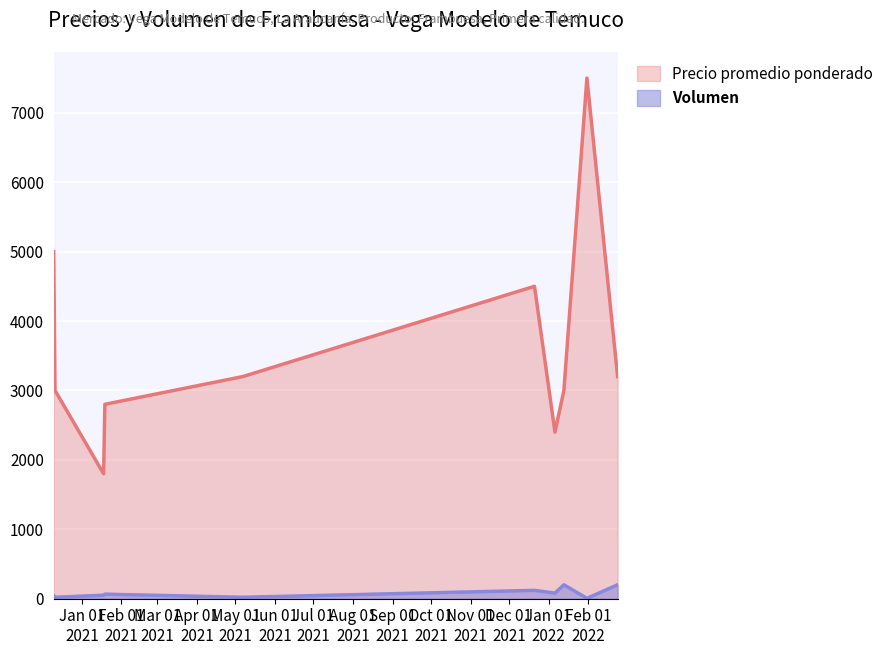

What is the maximum value shown in the chart?

7500